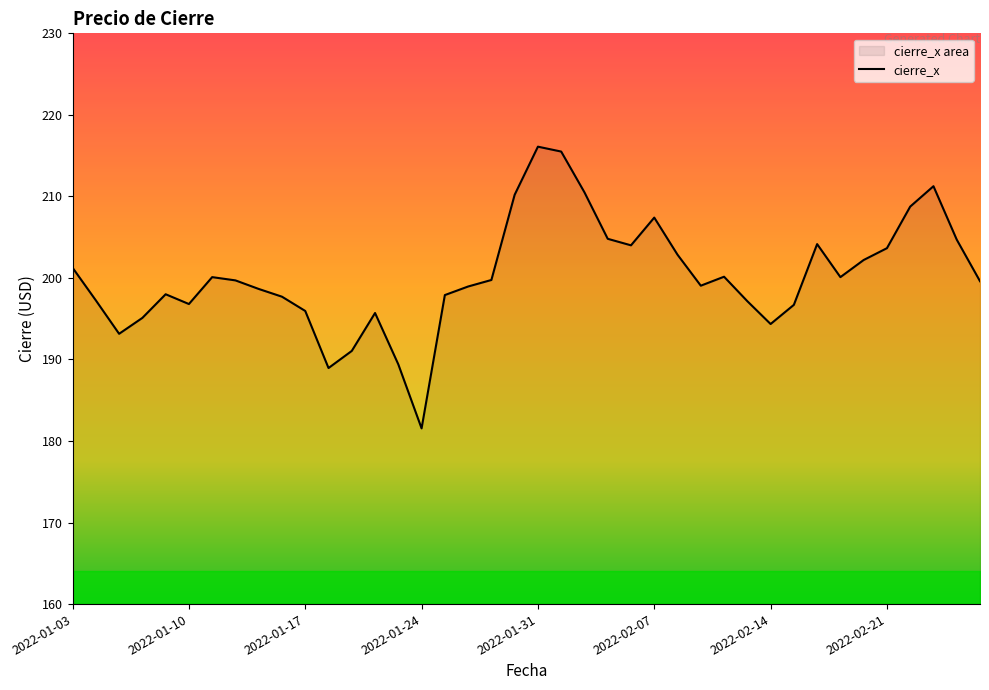

Which has a higher value, 2022-02-21 or 2022-01-17?

2022-02-21